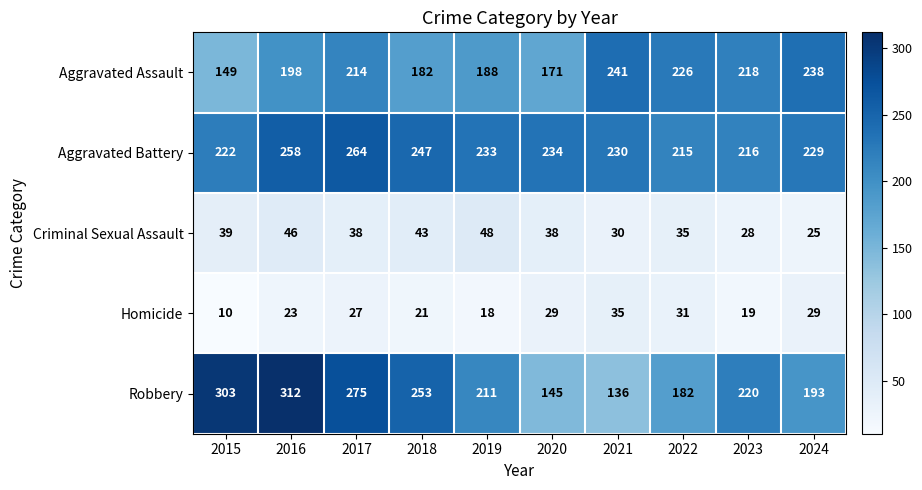

Read the Aggravated Assault value at 2019.

188